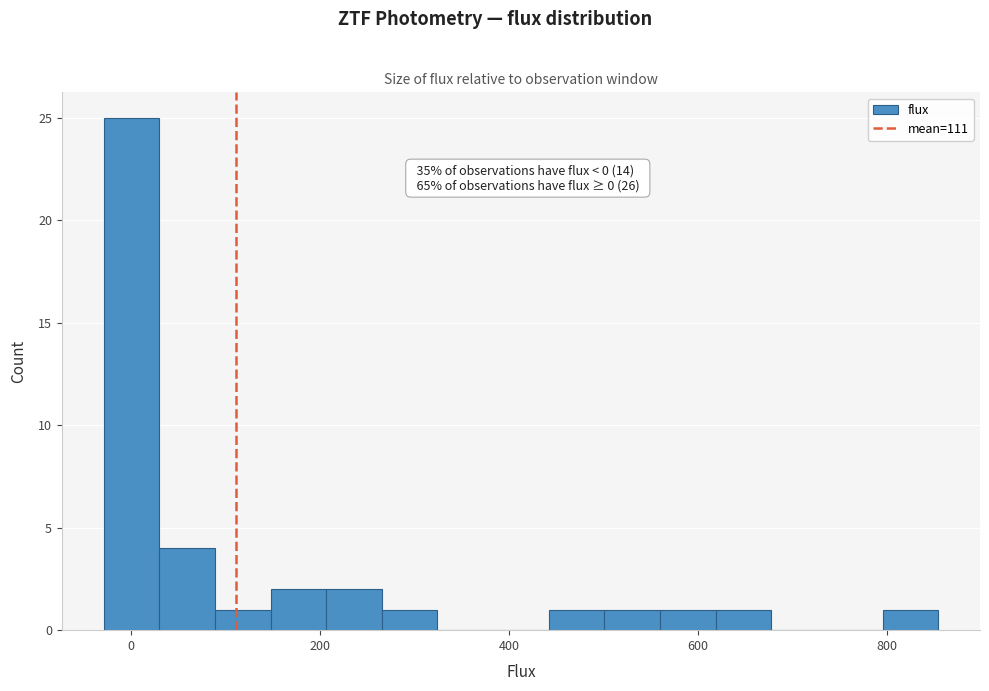

Around what value on the x-axis is the tallest bar? Give the approximate position of its centre, as read against the axis.

0